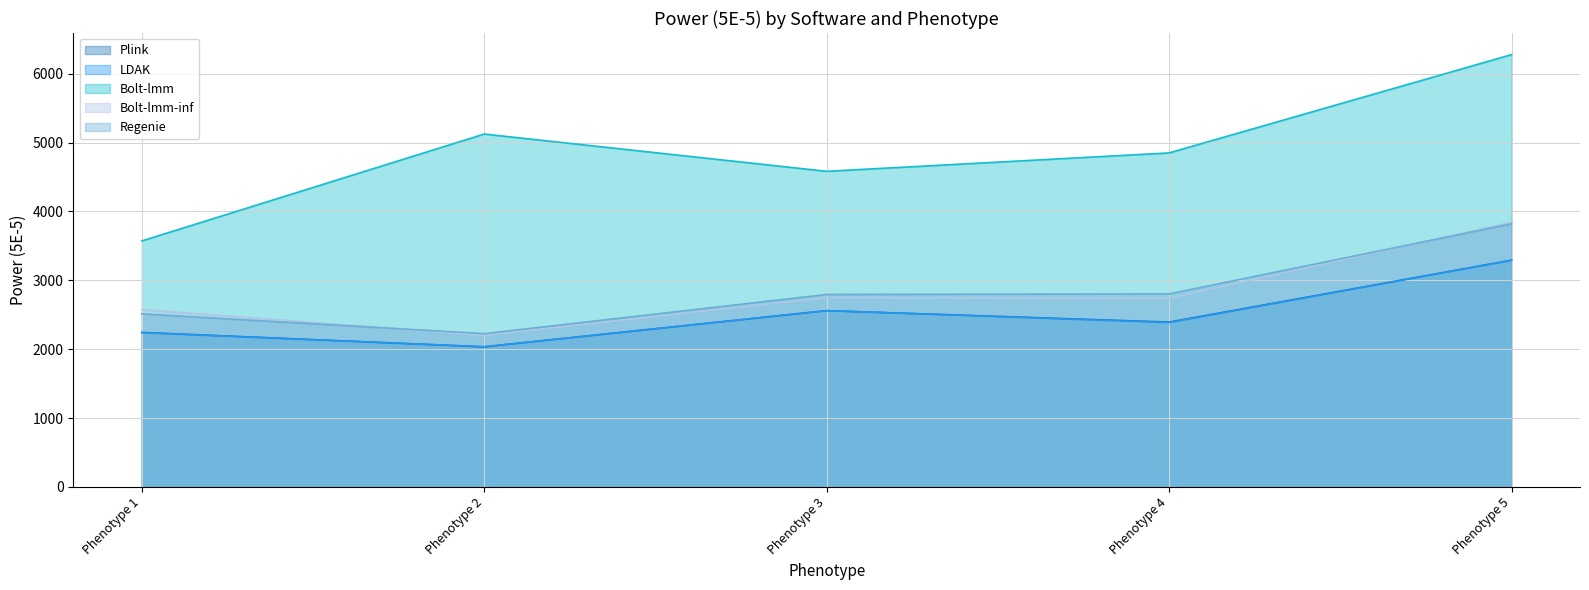

In Plink, how many points are higher than both neighbors (excluding endpoints)?

1